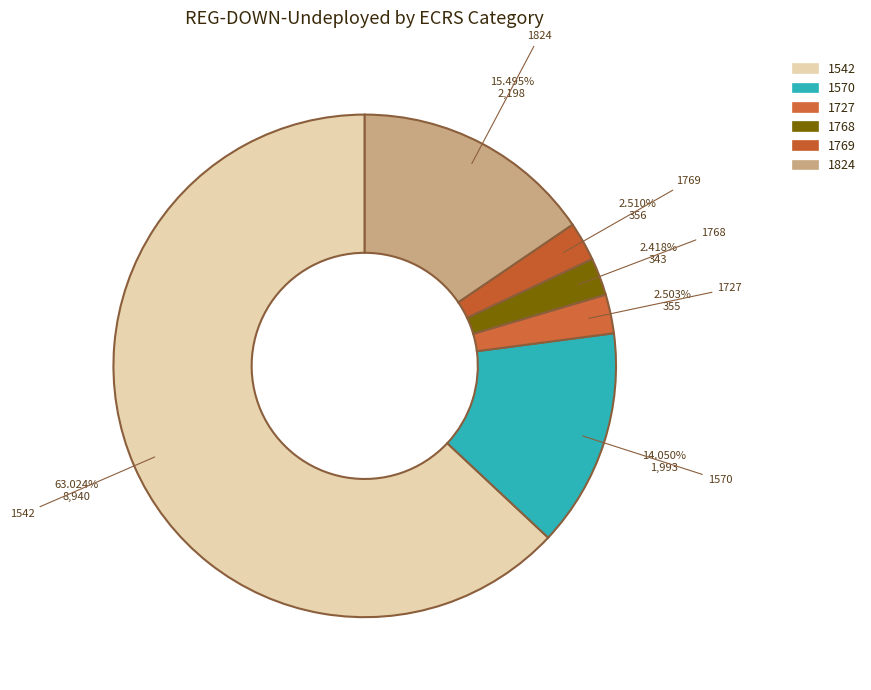

How many segments does this pie chart have?

6